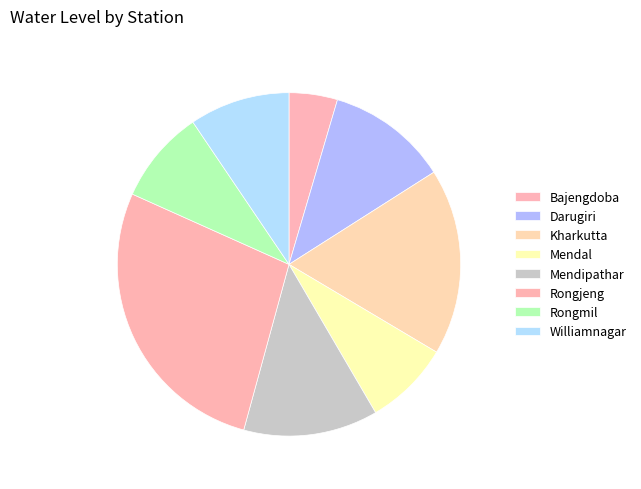

Count the number of slices in the pie.

8